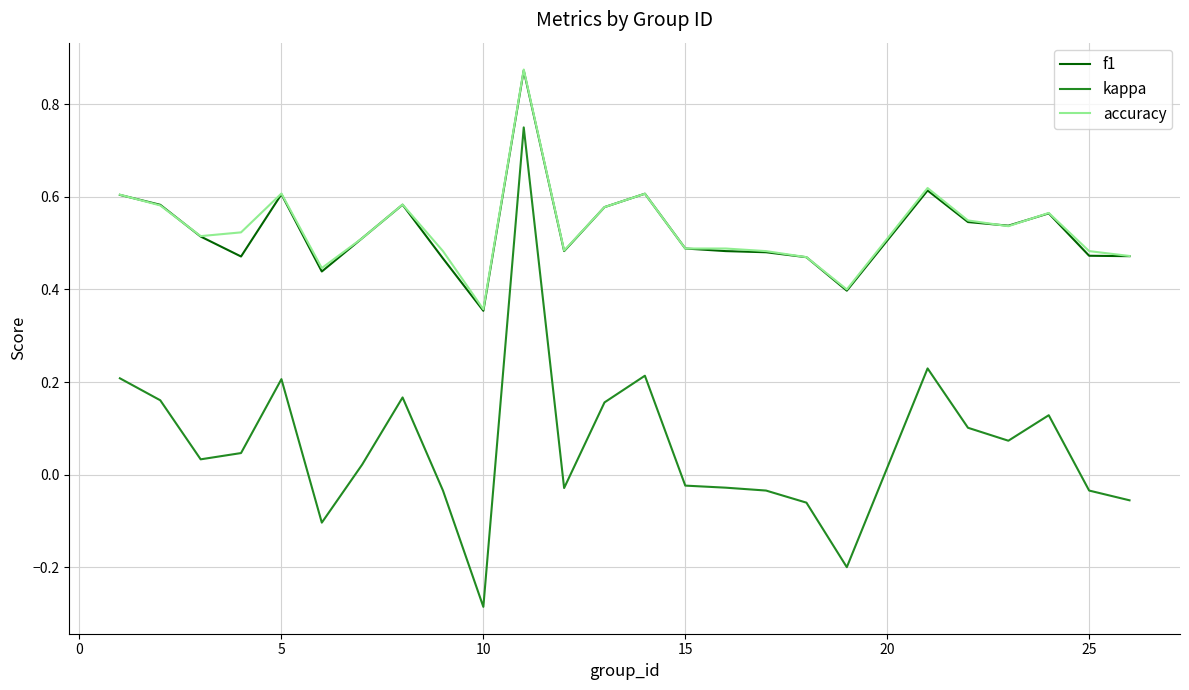

What is the sum of all accuracy values?

13.3